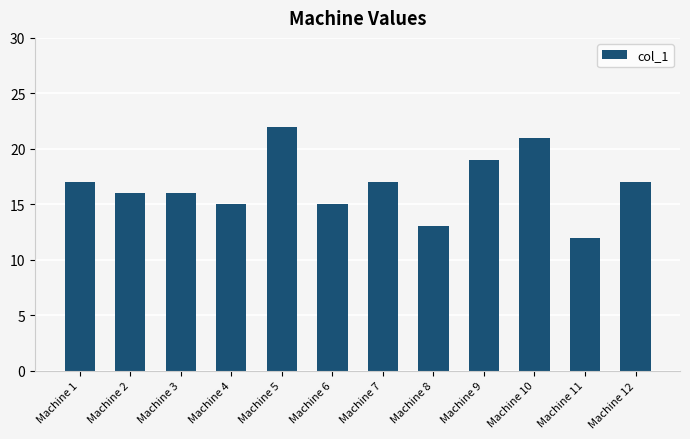

Reading left to right, what are all the values shown in this chart?

Machine 1=17	Machine 2=16	Machine 3=16	Machine 4=15	Machine 5=22	Machine 6=15	Machine 7=17	Machine 8=13	Machine 9=19	Machine 10=21	Machine 11=12	Machine 12=17